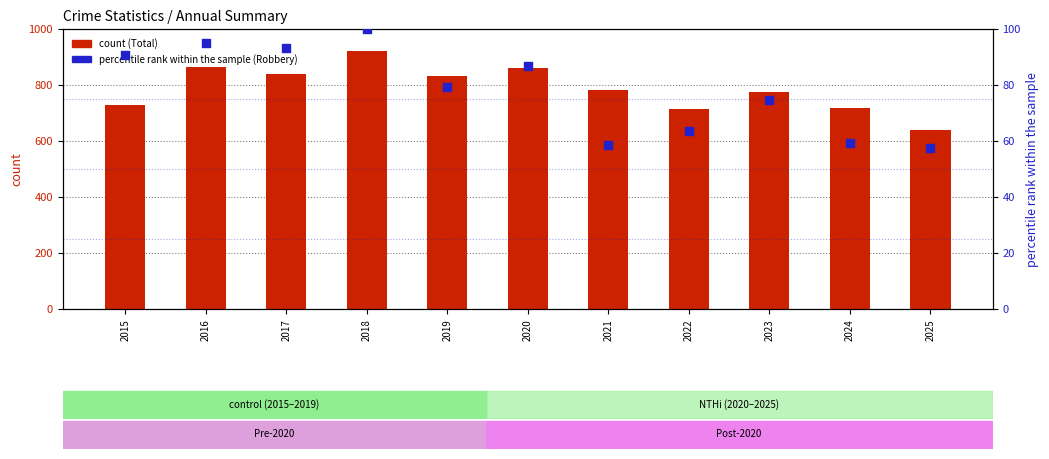

Which series has the widest spread of Y values?

Total